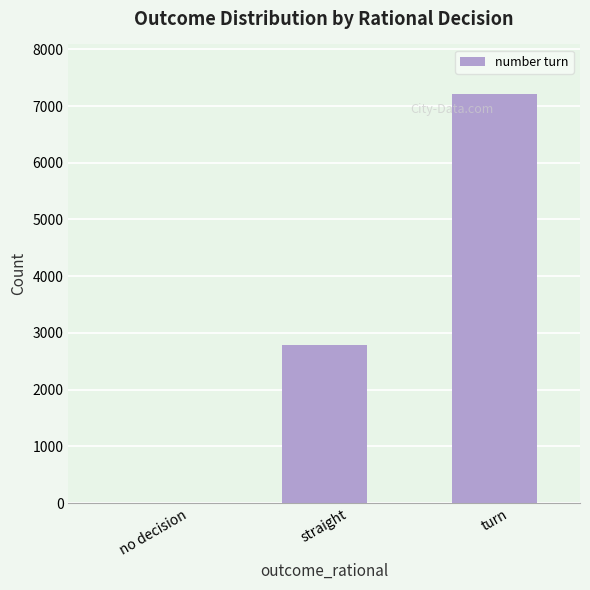

How many values are between 1 and 7219?

3